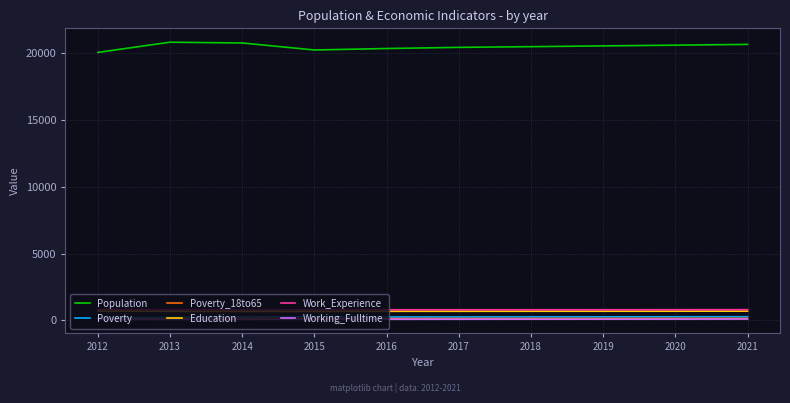

True or false: Poverty has a value of 268 at 2018.

True